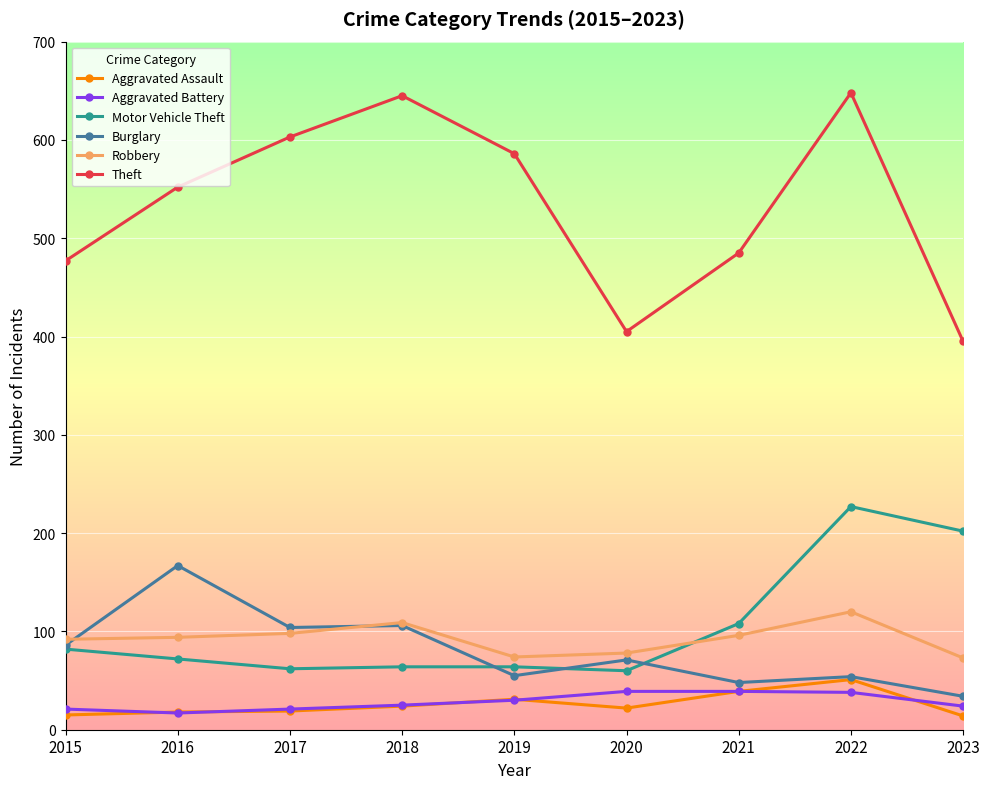

At which label is Motor Vehicle Theft closest to 143?

2021